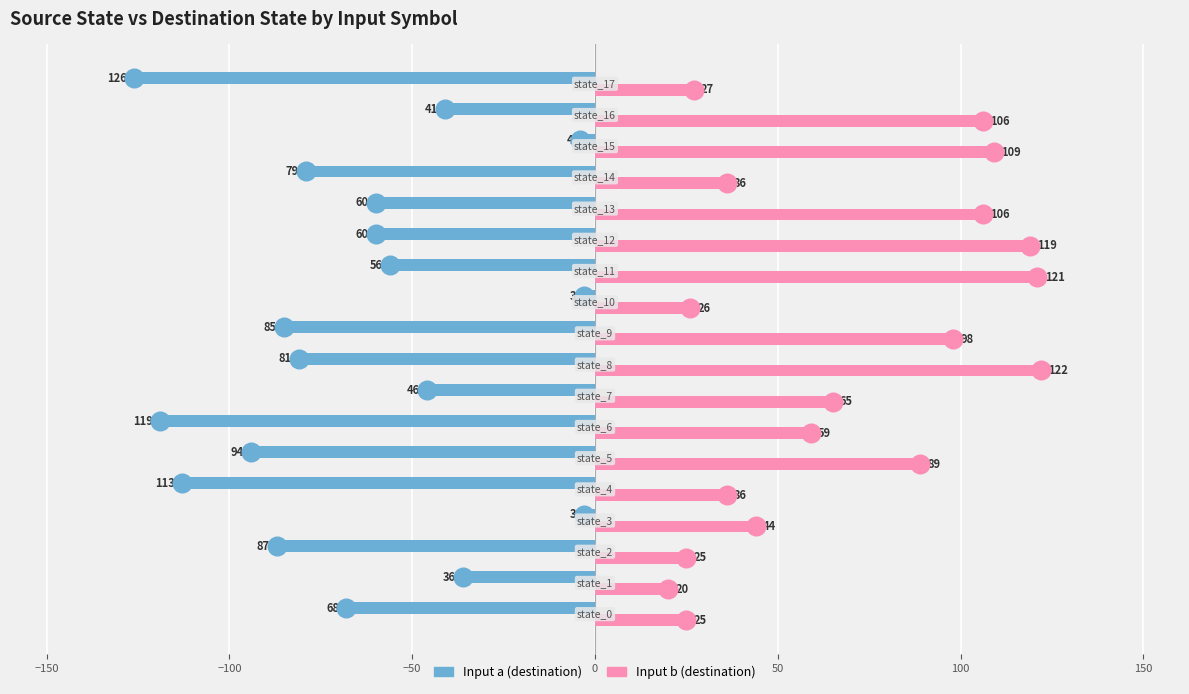

Which series contains the lowest Y value?

input_a